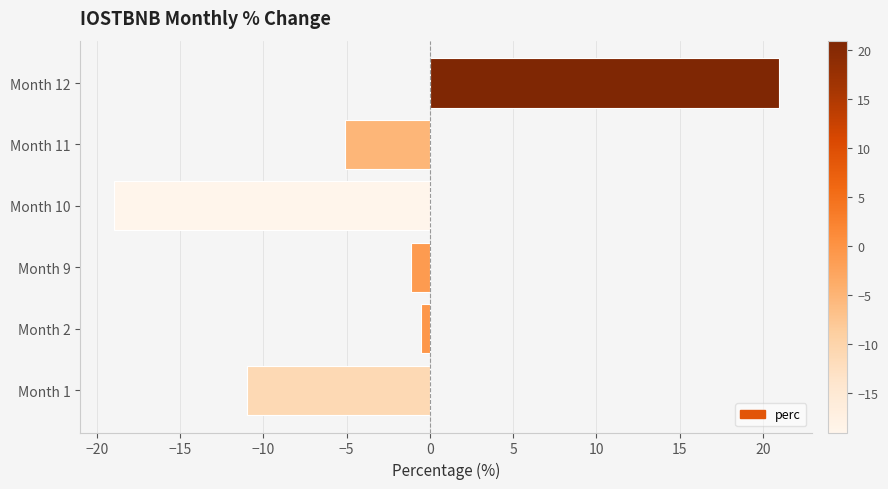

List the labels in order of value, largest first.

Month 12, Month 2, Month 9, Month 11, Month 1, Month 10